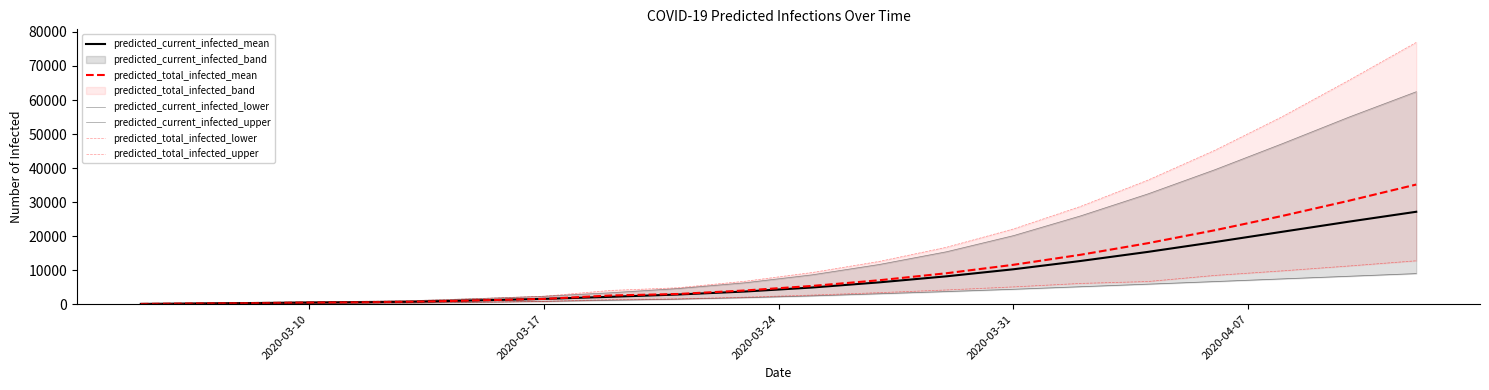

True or false: predicted_current_infected_lower and predicted_total_infected_mean intersect in this chart.

False